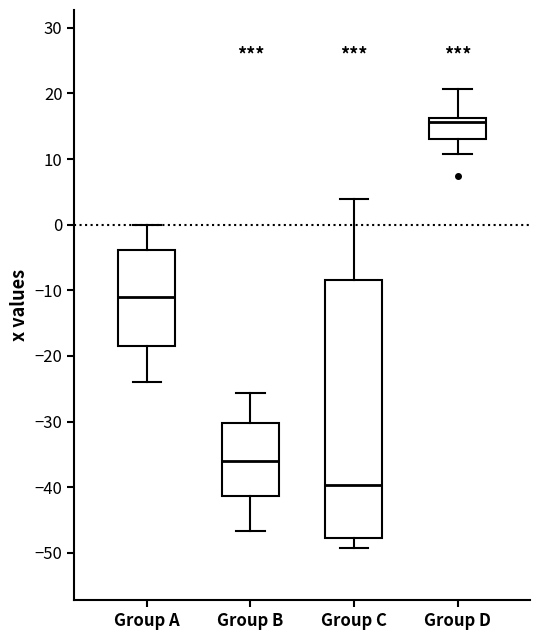

Which box's median line is the lowest?

Group C